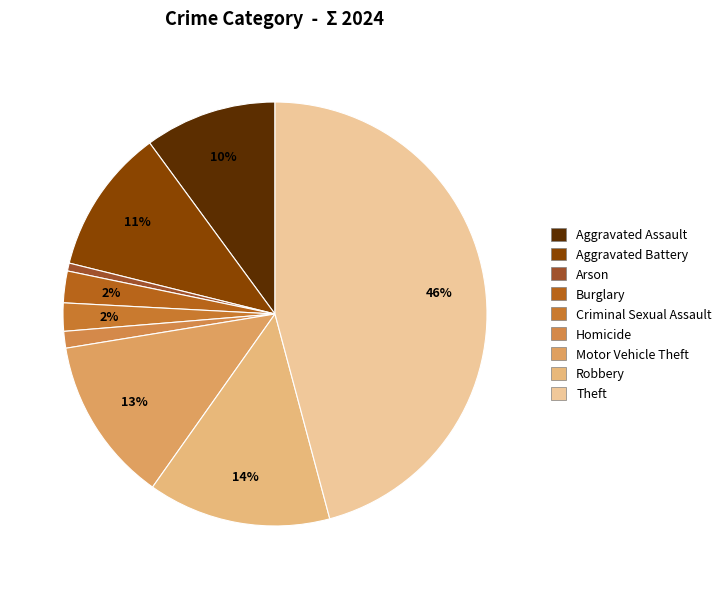

Which category has the biggest portion of the pie?

Theft